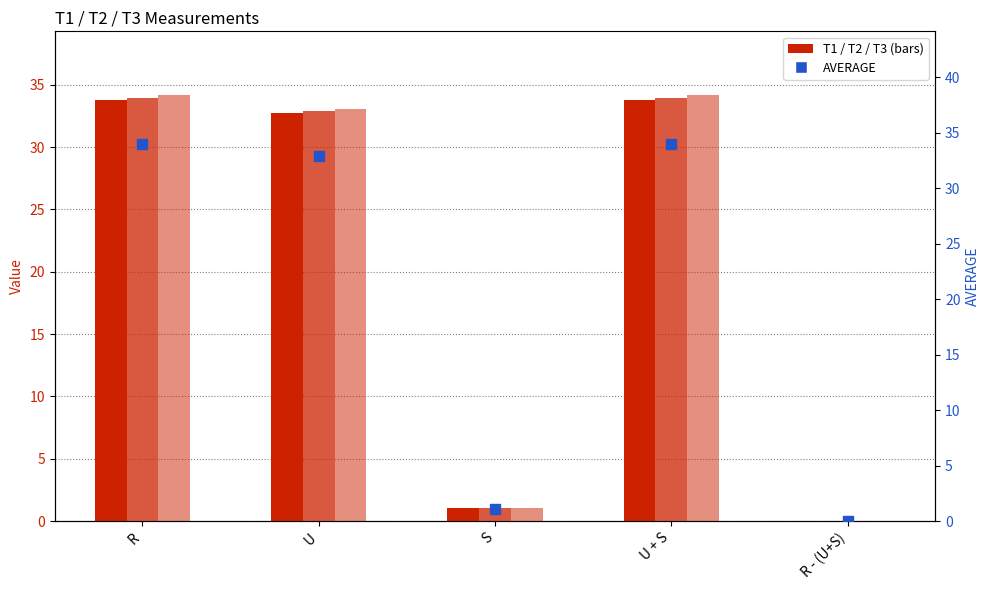

Which series reaches the maximum Y coordinate?

T3